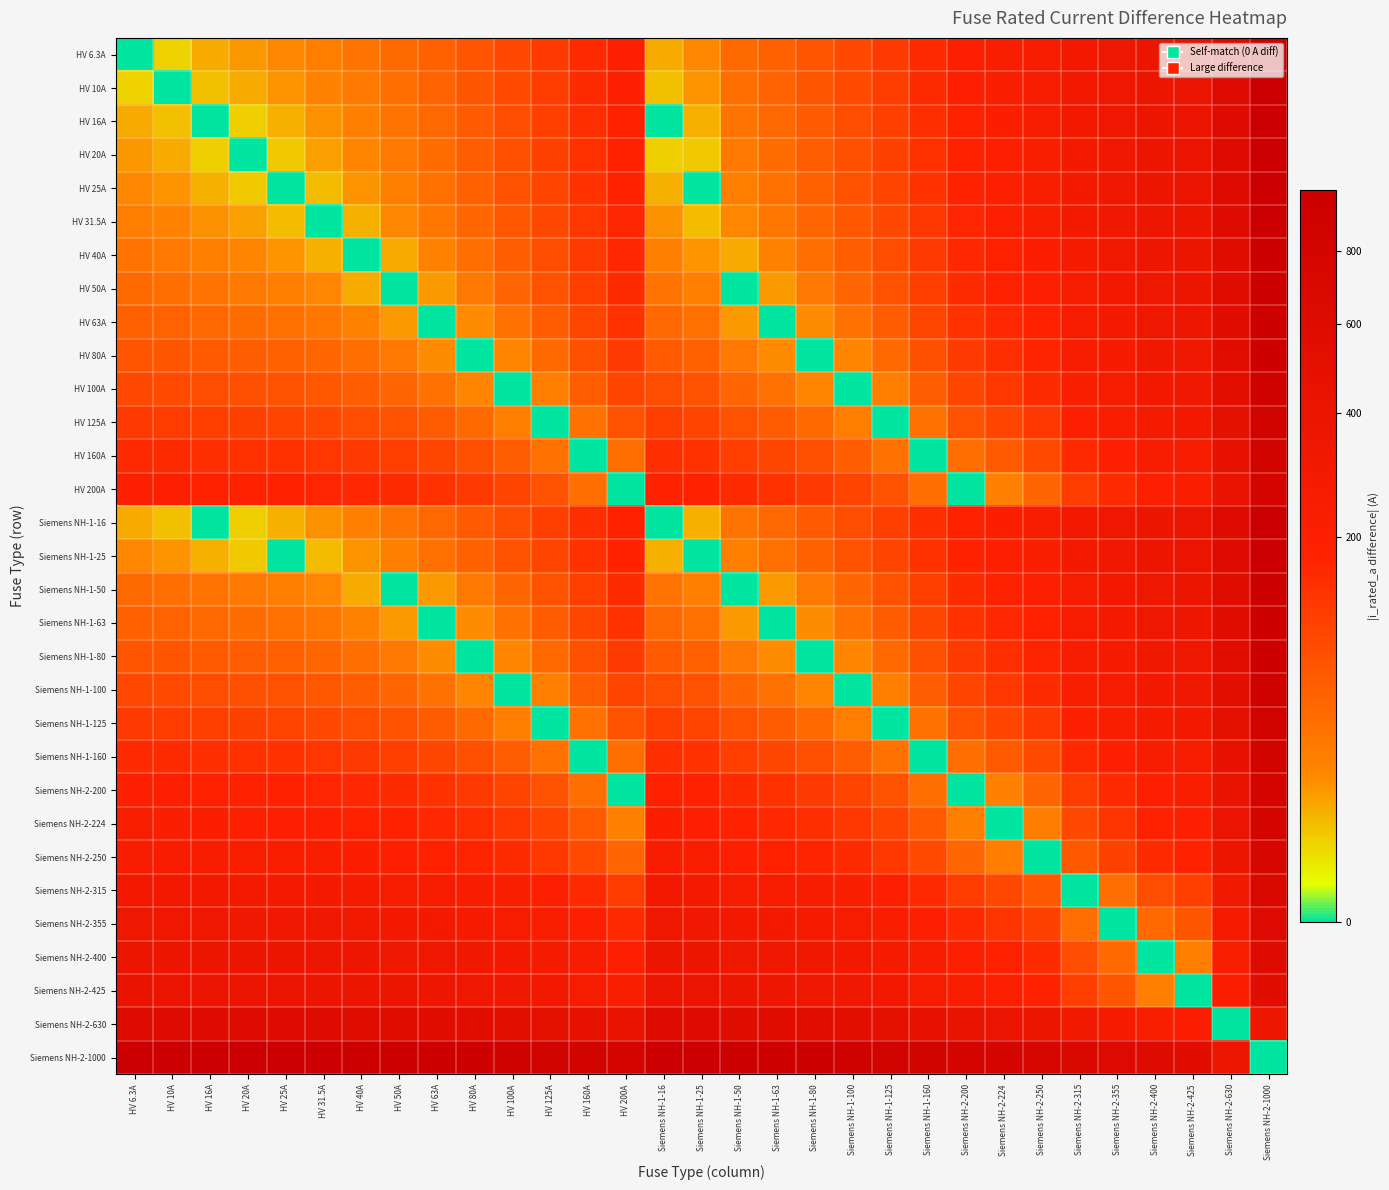

Reading left to right, list all the values displayed in this chart.

HV 6.3A: HV 6.3A=0.0	HV 10A=3.7	HV 16A=9.7	HV 20A=13.7	HV 25A=18.7	HV 31.5A=25.2	HV 40A=33.7	HV 50A=43.7	HV 63A=56.7	HV 80A=73.7	HV 100A=93.7	HV 125A=118.7	HV 160A=153.7	HV 200A=193.7	Siemens NH-1-16=9.7	Siemens NH-1-25=18.7	Siemens NH-1-50=43.7	Siemens NH-1-63=56.7	Siemens NH-1-80=73.7	Siemens NH-1-100=93.7	Siemens NH-1-125=118.7	Siemens NH-1-160=153.7	Siemens NH-2-200=193.7	Siemens NH-2-224=217.7	Siemens NH-2-250=243.7	Siemens NH-2-315=308.7	Siemens NH-2-355=348.7	Siemens NH-2-400=393.7	Siemens NH-2-425=418.7	Siemens NH-2-630=623.7	Siemens NH-2-1000=993.7
HV 10A: HV 6.3A=3.7	HV 10A=0.0	HV 16A=6.0	HV 20A=10.0	HV 25A=15.0	HV 31.5A=21.5	HV 40A=30.0	HV 50A=40.0	HV 63A=53.0	HV 80A=70.0	HV 100A=90.0	HV 125A=115.0	HV 160A=150.0	HV 200A=190.0	Siemens NH-1-16=6.0	Siemens NH-1-25=15.0	Siemens NH-1-50=40.0	Siemens NH-1-63=53.0	Siemens NH-1-80=70.0	Siemens NH-1-100=90.0	Siemens NH-1-125=115.0	Siemens NH-1-160=150.0	Siemens NH-2-200=190.0	Siemens NH-2-224=214.0	Siemens NH-2-250=240.0	Siemens NH-2-315=305.0	Siemens NH-2-355=345.0	Siemens NH-2-400=390.0	Siemens NH-2-425=415.0	Siemens NH-2-630=620.0	Siemens NH-2-1000=990.0
HV 16A: HV 6.3A=9.7	HV 10A=6.0	HV 16A=0.0	HV 20A=4.0	HV 25A=9.0	HV 31.5A=15.5	HV 40A=24.0	HV 50A=34.0	HV 63A=47.0	HV 80A=64.0	HV 100A=84.0	HV 125A=109.0	HV 160A=144.0	HV 200A=184.0	Siemens NH-1-16=0.0	Siemens NH-1-25=9.0	Siemens NH-1-50=34.0	Siemens NH-1-63=47.0	Siemens NH-1-80=64.0	Siemens NH-1-100=84.0	Siemens NH-1-125=109.0	Siemens NH-1-160=144.0	Siemens NH-2-200=184.0	Siemens NH-2-224=208.0	Siemens NH-2-250=234.0	Siemens NH-2-315=299.0	Siemens NH-2-355=339.0	Siemens NH-2-400=384.0	Siemens NH-2-425=409.0	Siemens NH-2-630=614.0	Siemens NH-2-1000=984.0
HV 20A: HV 6.3A=13.7	HV 10A=10.0	HV 16A=4.0	HV 20A=0.0	HV 25A=5.0	HV 31.5A=11.5	HV 40A=20.0	HV 50A=30.0	HV 63A=43.0	HV 80A=60.0	HV 100A=80.0	HV 125A=105.0	HV 160A=140.0	HV 200A=180.0	Siemens NH-1-16=4.0	Siemens NH-1-25=5.0	Siemens NH-1-50=30.0	Siemens NH-1-63=43.0	Siemens NH-1-80=60.0	Siemens NH-1-100=80.0	Siemens NH-1-125=105.0	Siemens NH-1-160=140.0	Siemens NH-2-200=180.0	Siemens NH-2-224=204.0	Siemens NH-2-250=230.0	Siemens NH-2-315=295.0	Siemens NH-2-355=335.0	Siemens NH-2-400=380.0	Siemens NH-2-425=405.0	Siemens NH-2-630=610.0	Siemens NH-2-1000=980.0
HV 25A: HV 6.3A=18.7	HV 10A=15.0	HV 16A=9.0	HV 20A=5.0	HV 25A=0.0	HV 31.5A=6.5	HV 40A=15.0	HV 50A=25.0	HV 63A=38.0	HV 80A=55.0	HV 100A=75.0	HV 125A=100.0	HV 160A=135.0	HV 200A=175.0	Siemens NH-1-16=9.0	Siemens NH-1-25=0.0	Siemens NH-1-50=25.0	Siemens NH-1-63=38.0	Siemens NH-1-80=55.0	Siemens NH-1-100=75.0	Siemens NH-1-125=100.0	Siemens NH-1-160=135.0	Siemens NH-2-200=175.0	Siemens NH-2-224=199.0	Siemens NH-2-250=225.0	Siemens NH-2-315=290.0	Siemens NH-2-355=330.0	Siemens NH-2-400=375.0	Siemens NH-2-425=400.0	Siemens NH-2-630=605.0	Siemens NH-2-1000=975.0
HV 31.5A: HV 6.3A=25.2	HV 10A=21.5	HV 16A=15.5	HV 20A=11.5	HV 25A=6.5	HV 31.5A=0.0	HV 40A=8.5	HV 50A=18.5	HV 63A=31.5	HV 80A=48.5	HV 100A=68.5	HV 125A=93.5	HV 160A=128.5	HV 200A=168.5	Siemens NH-1-16=15.5	Siemens NH-1-25=6.5	Siemens NH-1-50=18.5	Siemens NH-1-63=31.5	Siemens NH-1-80=48.5	Siemens NH-1-100=68.5	Siemens NH-1-125=93.5	Siemens NH-1-160=128.5	Siemens NH-2-200=168.5	Siemens NH-2-224=192.5	Siemens NH-2-250=218.5	Siemens NH-2-315=283.5	Siemens NH-2-355=323.5	Siemens NH-2-400=368.5	Siemens NH-2-425=393.5	Siemens NH-2-630=598.5	Siemens NH-2-1000=968.5
HV 40A: HV 6.3A=33.7	HV 10A=30.0	HV 16A=24.0	HV 20A=20.0	HV 25A=15.0	HV 31.5A=8.5	HV 40A=0.0	HV 50A=10.0	HV 63A=23.0	HV 80A=40.0	HV 100A=60.0	HV 125A=85.0	HV 160A=120.0	HV 200A=160.0	Siemens NH-1-16=24.0	Siemens NH-1-25=15.0	Siemens NH-1-50=10.0	Siemens NH-1-63=23.0	Siemens NH-1-80=40.0	Siemens NH-1-100=60.0	Siemens NH-1-125=85.0	Siemens NH-1-160=120.0	Siemens NH-2-200=160.0	Siemens NH-2-224=184.0	Siemens NH-2-250=210.0	Siemens NH-2-315=275.0	Siemens NH-2-355=315.0	Siemens NH-2-400=360.0	Siemens NH-2-425=385.0	Siemens NH-2-630=590.0	Siemens NH-2-1000=960.0
HV 50A: HV 6.3A=43.7	HV 10A=40.0	HV 16A=34.0	HV 20A=30.0	HV 25A=25.0	HV 31.5A=18.5	HV 40A=10.0	HV 50A=0.0	HV 63A=13.0	HV 80A=30.0	HV 100A=50.0	HV 125A=75.0	HV 160A=110.0	HV 200A=150.0	Siemens NH-1-16=34.0	Siemens NH-1-25=25.0	Siemens NH-1-50=0.0	Siemens NH-1-63=13.0	Siemens NH-1-80=30.0	Siemens NH-1-100=50.0	Siemens NH-1-125=75.0	Siemens NH-1-160=110.0	Siemens NH-2-200=150.0	Siemens NH-2-224=174.0	Siemens NH-2-250=200.0	Siemens NH-2-315=265.0	Siemens NH-2-355=305.0	Siemens NH-2-400=350.0	Siemens NH-2-425=375.0	Siemens NH-2-630=580.0	Siemens NH-2-1000=950.0
HV 63A: HV 6.3A=56.7	HV 10A=53.0	HV 16A=47.0	HV 20A=43.0	HV 25A=38.0	HV 31.5A=31.5	HV 40A=23.0	HV 50A=13.0	HV 63A=0.0	HV 80A=17.0	HV 100A=37.0	HV 125A=62.0	HV 160A=97.0	HV 200A=137.0	Siemens NH-1-16=47.0	Siemens NH-1-25=38.0	Siemens NH-1-50=13.0	Siemens NH-1-63=0.0	Siemens NH-1-80=17.0	Siemens NH-1-100=37.0	Siemens NH-1-125=62.0	Siemens NH-1-160=97.0	Siemens NH-2-200=137.0	Siemens NH-2-224=161.0	Siemens NH-2-250=187.0	Siemens NH-2-315=252.0	Siemens NH-2-355=292.0	Siemens NH-2-400=337.0	Siemens NH-2-425=362.0	Siemens NH-2-630=567.0	Siemens NH-2-1000=937.0
HV 80A: HV 6.3A=73.7	HV 10A=70.0	HV 16A=64.0	HV 20A=60.0	HV 25A=55.0	HV 31.5A=48.5	HV 40A=40.0	HV 50A=30.0	HV 63A=17.0	HV 80A=0.0	HV 100A=20.0	HV 125A=45.0	HV 160A=80.0	HV 200A=120.0	Siemens NH-1-16=64.0	Siemens NH-1-25=55.0	Siemens NH-1-50=30.0	Siemens NH-1-63=17.0	Siemens NH-1-80=0.0	Siemens NH-1-100=20.0	Siemens NH-1-125=45.0	Siemens NH-1-160=80.0	Siemens NH-2-200=120.0	Siemens NH-2-224=144.0	Siemens NH-2-250=170.0	Siemens NH-2-315=235.0	Siemens NH-2-355=275.0	Siemens NH-2-400=320.0	Siemens NH-2-425=345.0	Siemens NH-2-630=550.0	Siemens NH-2-1000=920.0
HV 100A: HV 6.3A=93.7	HV 10A=90.0	HV 16A=84.0	HV 20A=80.0	HV 25A=75.0	HV 31.5A=68.5	HV 40A=60.0	HV 50A=50.0	HV 63A=37.0	HV 80A=20.0	HV 100A=0.0	HV 125A=25.0	HV 160A=60.0	HV 200A=100.0	Siemens NH-1-16=84.0	Siemens NH-1-25=75.0	Siemens NH-1-50=50.0	Siemens NH-1-63=37.0	Siemens NH-1-80=20.0	Siemens NH-1-100=0.0	Siemens NH-1-125=25.0	Siemens NH-1-160=60.0	Siemens NH-2-200=100.0	Siemens NH-2-224=124.0	Siemens NH-2-250=150.0	Siemens NH-2-315=215.0	Siemens NH-2-355=255.0	Siemens NH-2-400=300.0	Siemens NH-2-425=325.0	Siemens NH-2-630=530.0	Siemens NH-2-1000=900.0
HV 125A: HV 6.3A=118.7	HV 10A=115.0	HV 16A=109.0	HV 20A=105.0	HV 25A=100.0	HV 31.5A=93.5	HV 40A=85.0	HV 50A=75.0	HV 63A=62.0	HV 80A=45.0	HV 100A=25.0	HV 125A=0.0	HV 160A=35.0	HV 200A=75.0	Siemens NH-1-16=109.0	Siemens NH-1-25=100.0	Siemens NH-1-50=75.0	Siemens NH-1-63=62.0	Siemens NH-1-80=45.0	Siemens NH-1-100=25.0	Siemens NH-1-125=0.0	Siemens NH-1-160=35.0	Siemens NH-2-200=75.0	Siemens NH-2-224=99.0	Siemens NH-2-250=125.0	Siemens NH-2-315=190.0	Siemens NH-2-355=230.0	Siemens NH-2-400=275.0	Siemens NH-2-425=300.0	Siemens NH-2-630=505.0	Siemens NH-2-1000=875.0
HV 160A: HV 6.3A=153.7	HV 10A=150.0	HV 16A=144.0	HV 20A=140.0	HV 25A=135.0	HV 31.5A=128.5	HV 40A=120.0	HV 50A=110.0	HV 63A=97.0	HV 80A=80.0	HV 100A=60.0	HV 125A=35.0	HV 160A=0.0	HV 200A=40.0	Siemens NH-1-16=144.0	Siemens NH-1-25=135.0	Siemens NH-1-50=110.0	Siemens NH-1-63=97.0	Siemens NH-1-80=80.0	Siemens NH-1-100=60.0	Siemens NH-1-125=35.0	Siemens NH-1-160=0.0	Siemens NH-2-200=40.0	Siemens NH-2-224=64.0	Siemens NH-2-250=90.0	Siemens NH-2-315=155.0	Siemens NH-2-355=195.0	Siemens NH-2-400=240.0	Siemens NH-2-425=265.0	Siemens NH-2-630=470.0	Siemens NH-2-1000=840.0
HV 200A: HV 6.3A=193.7	HV 10A=190.0	HV 16A=184.0	HV 20A=180.0	HV 25A=175.0	HV 31.5A=168.5	HV 40A=160.0	HV 50A=150.0	HV 63A=137.0	HV 80A=120.0	HV 100A=100.0	HV 125A=75.0	HV 160A=40.0	HV 200A=0.0	Siemens NH-1-16=184.0	Siemens NH-1-25=175.0	Siemens NH-1-50=150.0	Siemens NH-1-63=137.0	Siemens NH-1-80=120.0	Siemens NH-1-100=100.0	Siemens NH-1-125=75.0	Siemens NH-1-160=40.0	Siemens NH-2-200=0.0	Siemens NH-2-224=24.0	Siemens NH-2-250=50.0	Siemens NH-2-315=115.0	Siemens NH-2-355=155.0	Siemens NH-2-400=200.0	Siemens NH-2-425=225.0	Siemens NH-2-630=430.0	Siemens NH-2-1000=800.0
Siemens NH-1-16: HV 6.3A=9.7	HV 10A=6.0	HV 16A=0.0	HV 20A=4.0	HV 25A=9.0	HV 31.5A=15.5	HV 40A=24.0	HV 50A=34.0	HV 63A=47.0	HV 80A=64.0	HV 100A=84.0	HV 125A=109.0	HV 160A=144.0	HV 200A=184.0	Siemens NH-1-16=0.0	Siemens NH-1-25=9.0	Siemens NH-1-50=34.0	Siemens NH-1-63=47.0	Siemens NH-1-80=64.0	Siemens NH-1-100=84.0	Siemens NH-1-125=109.0	Siemens NH-1-160=144.0	Siemens NH-2-200=184.0	Siemens NH-2-224=208.0	Siemens NH-2-250=234.0	Siemens NH-2-315=299.0	Siemens NH-2-355=339.0	Siemens NH-2-400=384.0	Siemens NH-2-425=409.0	Siemens NH-2-630=614.0	Siemens NH-2-1000=984.0
Siemens NH-1-25: HV 6.3A=18.7	HV 10A=15.0	HV 16A=9.0	HV 20A=5.0	HV 25A=0.0	HV 31.5A=6.5	HV 40A=15.0	HV 50A=25.0	HV 63A=38.0	HV 80A=55.0	HV 100A=75.0	HV 125A=100.0	HV 160A=135.0	HV 200A=175.0	Siemens NH-1-16=9.0	Siemens NH-1-25=0.0	Siemens NH-1-50=25.0	Siemens NH-1-63=38.0	Siemens NH-1-80=55.0	Siemens NH-1-100=75.0	Siemens NH-1-125=100.0	Siemens NH-1-160=135.0	Siemens NH-2-200=175.0	Siemens NH-2-224=199.0	Siemens NH-2-250=225.0	Siemens NH-2-315=290.0	Siemens NH-2-355=330.0	Siemens NH-2-400=375.0	Siemens NH-2-425=400.0	Siemens NH-2-630=605.0	Siemens NH-2-1000=975.0
Siemens NH-1-50: HV 6.3A=43.7	HV 10A=40.0	HV 16A=34.0	HV 20A=30.0	HV 25A=25.0	HV 31.5A=18.5	HV 40A=10.0	HV 50A=0.0	HV 63A=13.0	HV 80A=30.0	HV 100A=50.0	HV 125A=75.0	HV 160A=110.0	HV 200A=150.0	Siemens NH-1-16=34.0	Siemens NH-1-25=25.0	Siemens NH-1-50=0.0	Siemens NH-1-63=13.0	Siemens NH-1-80=30.0	Siemens NH-1-100=50.0	Siemens NH-1-125=75.0	Siemens NH-1-160=110.0	Siemens NH-2-200=150.0	Siemens NH-2-224=174.0	Siemens NH-2-250=200.0	Siemens NH-2-315=265.0	Siemens NH-2-355=305.0	Siemens NH-2-400=350.0	Siemens NH-2-425=375.0	Siemens NH-2-630=580.0	Siemens NH-2-1000=950.0
Siemens NH-1-63: HV 6.3A=56.7	HV 10A=53.0	HV 16A=47.0	HV 20A=43.0	HV 25A=38.0	HV 31.5A=31.5	HV 40A=23.0	HV 50A=13.0	HV 63A=0.0	HV 80A=17.0	HV 100A=37.0	HV 125A=62.0	HV 160A=97.0	HV 200A=137.0	Siemens NH-1-16=47.0	Siemens NH-1-25=38.0	Siemens NH-1-50=13.0	Siemens NH-1-63=0.0	Siemens NH-1-80=17.0	Siemens NH-1-100=37.0	Siemens NH-1-125=62.0	Siemens NH-1-160=97.0	Siemens NH-2-200=137.0	Siemens NH-2-224=161.0	Siemens NH-2-250=187.0	Siemens NH-2-315=252.0	Siemens NH-2-355=292.0	Siemens NH-2-400=337.0	Siemens NH-2-425=362.0	Siemens NH-2-630=567.0	Siemens NH-2-1000=937.0
Siemens NH-1-80: HV 6.3A=73.7	HV 10A=70.0	HV 16A=64.0	HV 20A=60.0	HV 25A=55.0	HV 31.5A=48.5	HV 40A=40.0	HV 50A=30.0	HV 63A=17.0	HV 80A=0.0	HV 100A=20.0	HV 125A=45.0	HV 160A=80.0	HV 200A=120.0	Siemens NH-1-16=64.0	Siemens NH-1-25=55.0	Siemens NH-1-50=30.0	Siemens NH-1-63=17.0	Siemens NH-1-80=0.0	Siemens NH-1-100=20.0	Siemens NH-1-125=45.0	Siemens NH-1-160=80.0	Siemens NH-2-200=120.0	Siemens NH-2-224=144.0	Siemens NH-2-250=170.0	Siemens NH-2-315=235.0	Siemens NH-2-355=275.0	Siemens NH-2-400=320.0	Siemens NH-2-425=345.0	Siemens NH-2-630=550.0	Siemens NH-2-1000=920.0
Siemens NH-1-100: HV 6.3A=93.7	HV 10A=90.0	HV 16A=84.0	HV 20A=80.0	HV 25A=75.0	HV 31.5A=68.5	HV 40A=60.0	HV 50A=50.0	HV 63A=37.0	HV 80A=20.0	HV 100A=0.0	HV 125A=25.0	HV 160A=60.0	HV 200A=100.0	Siemens NH-1-16=84.0	Siemens NH-1-25=75.0	Siemens NH-1-50=50.0	Siemens NH-1-63=37.0	Siemens NH-1-80=20.0	Siemens NH-1-100=0.0	Siemens NH-1-125=25.0	Siemens NH-1-160=60.0	Siemens NH-2-200=100.0	Siemens NH-2-224=124.0	Siemens NH-2-250=150.0	Siemens NH-2-315=215.0	Siemens NH-2-355=255.0	Siemens NH-2-400=300.0	Siemens NH-2-425=325.0	Siemens NH-2-630=530.0	Siemens NH-2-1000=900.0
Siemens NH-1-125: HV 6.3A=118.7	HV 10A=115.0	HV 16A=109.0	HV 20A=105.0	HV 25A=100.0	HV 31.5A=93.5	HV 40A=85.0	HV 50A=75.0	HV 63A=62.0	HV 80A=45.0	HV 100A=25.0	HV 125A=0.0	HV 160A=35.0	HV 200A=75.0	Siemens NH-1-16=109.0	Siemens NH-1-25=100.0	Siemens NH-1-50=75.0	Siemens NH-1-63=62.0	Siemens NH-1-80=45.0	Siemens NH-1-100=25.0	Siemens NH-1-125=0.0	Siemens NH-1-160=35.0	Siemens NH-2-200=75.0	Siemens NH-2-224=99.0	Siemens NH-2-250=125.0	Siemens NH-2-315=190.0	Siemens NH-2-355=230.0	Siemens NH-2-400=275.0	Siemens NH-2-425=300.0	Siemens NH-2-630=505.0	Siemens NH-2-1000=875.0
Siemens NH-1-160: HV 6.3A=153.7	HV 10A=150.0	HV 16A=144.0	HV 20A=140.0	HV 25A=135.0	HV 31.5A=128.5	HV 40A=120.0	HV 50A=110.0	HV 63A=97.0	HV 80A=80.0	HV 100A=60.0	HV 125A=35.0	HV 160A=0.0	HV 200A=40.0	Siemens NH-1-16=144.0	Siemens NH-1-25=135.0	Siemens NH-1-50=110.0	Siemens NH-1-63=97.0	Siemens NH-1-80=80.0	Siemens NH-1-100=60.0	Siemens NH-1-125=35.0	Siemens NH-1-160=0.0	Siemens NH-2-200=40.0	Siemens NH-2-224=64.0	Siemens NH-2-250=90.0	Siemens NH-2-315=155.0	Siemens NH-2-355=195.0	Siemens NH-2-400=240.0	Siemens NH-2-425=265.0	Siemens NH-2-630=470.0	Siemens NH-2-1000=840.0
Siemens NH-2-200: HV 6.3A=193.7	HV 10A=190.0	HV 16A=184.0	HV 20A=180.0	HV 25A=175.0	HV 31.5A=168.5	HV 40A=160.0	HV 50A=150.0	HV 63A=137.0	HV 80A=120.0	HV 100A=100.0	HV 125A=75.0	HV 160A=40.0	HV 200A=0.0	Siemens NH-1-16=184.0	Siemens NH-1-25=175.0	Siemens NH-1-50=150.0	Siemens NH-1-63=137.0	Siemens NH-1-80=120.0	Siemens NH-1-100=100.0	Siemens NH-1-125=75.0	Siemens NH-1-160=40.0	Siemens NH-2-200=0.0	Siemens NH-2-224=24.0	Siemens NH-2-250=50.0	Siemens NH-2-315=115.0	Siemens NH-2-355=155.0	Siemens NH-2-400=200.0	Siemens NH-2-425=225.0	Siemens NH-2-630=430.0	Siemens NH-2-1000=800.0
Siemens NH-2-224: HV 6.3A=217.7	HV 10A=214.0	HV 16A=208.0	HV 20A=204.0	HV 25A=199.0	HV 31.5A=192.5	HV 40A=184.0	HV 50A=174.0	HV 63A=161.0	HV 80A=144.0	HV 100A=124.0	HV 125A=99.0	HV 160A=64.0	HV 200A=24.0	Siemens NH-1-16=208.0	Siemens NH-1-25=199.0	Siemens NH-1-50=174.0	Siemens NH-1-63=161.0	Siemens NH-1-80=144.0	Siemens NH-1-100=124.0	Siemens NH-1-125=99.0	Siemens NH-1-160=64.0	Siemens NH-2-200=24.0	Siemens NH-2-224=0.0	Siemens NH-2-250=26.0	Siemens NH-2-315=91.0	Siemens NH-2-355=131.0	Siemens NH-2-400=176.0	Siemens NH-2-425=201.0	Siemens NH-2-630=406.0	Siemens NH-2-1000=776.0
Siemens NH-2-250: HV 6.3A=243.7	HV 10A=240.0	HV 16A=234.0	HV 20A=230.0	HV 25A=225.0	HV 31.5A=218.5	HV 40A=210.0	HV 50A=200.0	HV 63A=187.0	HV 80A=170.0	HV 100A=150.0	HV 125A=125.0	HV 160A=90.0	HV 200A=50.0	Siemens NH-1-16=234.0	Siemens NH-1-25=225.0	Siemens NH-1-50=200.0	Siemens NH-1-63=187.0	Siemens NH-1-80=170.0	Siemens NH-1-100=150.0	Siemens NH-1-125=125.0	Siemens NH-1-160=90.0	Siemens NH-2-200=50.0	Siemens NH-2-224=26.0	Siemens NH-2-250=0.0	Siemens NH-2-315=65.0	Siemens NH-2-355=105.0	Siemens NH-2-400=150.0	Siemens NH-2-425=175.0	Siemens NH-2-630=380.0	Siemens NH-2-1000=750.0
Siemens NH-2-315: HV 6.3A=308.7	HV 10A=305.0	HV 16A=299.0	HV 20A=295.0	HV 25A=290.0	HV 31.5A=283.5	HV 40A=275.0	HV 50A=265.0	HV 63A=252.0	HV 80A=235.0	HV 100A=215.0	HV 125A=190.0	HV 160A=155.0	HV 200A=115.0	Siemens NH-1-16=299.0	Siemens NH-1-25=290.0	Siemens NH-1-50=265.0	Siemens NH-1-63=252.0	Siemens NH-1-80=235.0	Siemens NH-1-100=215.0	Siemens NH-1-125=190.0	Siemens NH-1-160=155.0	Siemens NH-2-200=115.0	Siemens NH-2-224=91.0	Siemens NH-2-250=65.0	Siemens NH-2-315=0.0	Siemens NH-2-355=40.0	Siemens NH-2-400=85.0	Siemens NH-2-425=110.0	Siemens NH-2-630=315.0	Siemens NH-2-1000=685.0
Siemens NH-2-355: HV 6.3A=348.7	HV 10A=345.0	HV 16A=339.0	HV 20A=335.0	HV 25A=330.0	HV 31.5A=323.5	HV 40A=315.0	HV 50A=305.0	HV 63A=292.0	HV 80A=275.0	HV 100A=255.0	HV 125A=230.0	HV 160A=195.0	HV 200A=155.0	Siemens NH-1-16=339.0	Siemens NH-1-25=330.0	Siemens NH-1-50=305.0	Siemens NH-1-63=292.0	Siemens NH-1-80=275.0	Siemens NH-1-100=255.0	Siemens NH-1-125=230.0	Siemens NH-1-160=195.0	Siemens NH-2-200=155.0	Siemens NH-2-224=131.0	Siemens NH-2-250=105.0	Siemens NH-2-315=40.0	Siemens NH-2-355=0.0	Siemens NH-2-400=45.0	Siemens NH-2-425=70.0	Siemens NH-2-630=275.0	Siemens NH-2-1000=645.0
Siemens NH-2-400: HV 6.3A=393.7	HV 10A=390.0	HV 16A=384.0	HV 20A=380.0	HV 25A=375.0	HV 31.5A=368.5	HV 40A=360.0	HV 50A=350.0	HV 63A=337.0	HV 80A=320.0	HV 100A=300.0	HV 125A=275.0	HV 160A=240.0	HV 200A=200.0	Siemens NH-1-16=384.0	Siemens NH-1-25=375.0	Siemens NH-1-50=350.0	Siemens NH-1-63=337.0	Siemens NH-1-80=320.0	Siemens NH-1-100=300.0	Siemens NH-1-125=275.0	Siemens NH-1-160=240.0	Siemens NH-2-200=200.0	Siemens NH-2-224=176.0	Siemens NH-2-250=150.0	Siemens NH-2-315=85.0	Siemens NH-2-355=45.0	Siemens NH-2-400=0.0	Siemens NH-2-425=25.0	Siemens NH-2-630=230.0	Siemens NH-2-1000=600.0
Siemens NH-2-425: HV 6.3A=418.7	HV 10A=415.0	HV 16A=409.0	HV 20A=405.0	HV 25A=400.0	HV 31.5A=393.5	HV 40A=385.0	HV 50A=375.0	HV 63A=362.0	HV 80A=345.0	HV 100A=325.0	HV 125A=300.0	HV 160A=265.0	HV 200A=225.0	Siemens NH-1-16=409.0	Siemens NH-1-25=400.0	Siemens NH-1-50=375.0	Siemens NH-1-63=362.0	Siemens NH-1-80=345.0	Siemens NH-1-100=325.0	Siemens NH-1-125=300.0	Siemens NH-1-160=265.0	Siemens NH-2-200=225.0	Siemens NH-2-224=201.0	Siemens NH-2-250=175.0	Siemens NH-2-315=110.0	Siemens NH-2-355=70.0	Siemens NH-2-400=25.0	Siemens NH-2-425=0.0	Siemens NH-2-630=205.0	Siemens NH-2-1000=575.0
Siemens NH-2-630: HV 6.3A=623.7	HV 10A=620.0	HV 16A=614.0	HV 20A=610.0	HV 25A=605.0	HV 31.5A=598.5	HV 40A=590.0	HV 50A=580.0	HV 63A=567.0	HV 80A=550.0	HV 100A=530.0	HV 125A=505.0	HV 160A=470.0	HV 200A=430.0	Siemens NH-1-16=614.0	Siemens NH-1-25=605.0	Siemens NH-1-50=580.0	Siemens NH-1-63=567.0	Siemens NH-1-80=550.0	Siemens NH-1-100=530.0	Siemens NH-1-125=505.0	Siemens NH-1-160=470.0	Siemens NH-2-200=430.0	Siemens NH-2-224=406.0	Siemens NH-2-250=380.0	Siemens NH-2-315=315.0	Siemens NH-2-355=275.0	Siemens NH-2-400=230.0	Siemens NH-2-425=205.0	Siemens NH-2-630=0.0	Siemens NH-2-1000=370.0
Siemens NH-2-1000: HV 6.3A=993.7	HV 10A=990.0	HV 16A=984.0	HV 20A=980.0	HV 25A=975.0	HV 31.5A=968.5	HV 40A=960.0	HV 50A=950.0	HV 63A=937.0	HV 80A=920.0	HV 100A=900.0	HV 125A=875.0	HV 160A=840.0	HV 200A=800.0	Siemens NH-1-16=984.0	Siemens NH-1-25=975.0	Siemens NH-1-50=950.0	Siemens NH-1-63=937.0	Siemens NH-1-80=920.0	Siemens NH-1-100=900.0	Siemens NH-1-125=875.0	Siemens NH-1-160=840.0	Siemens NH-2-200=800.0	Siemens NH-2-224=776.0	Siemens NH-2-250=750.0	Siemens NH-2-315=685.0	Siemens NH-2-355=645.0	Siemens NH-2-400=600.0	Siemens NH-2-425=575.0	Siemens NH-2-630=370.0	Siemens NH-2-1000=0.0